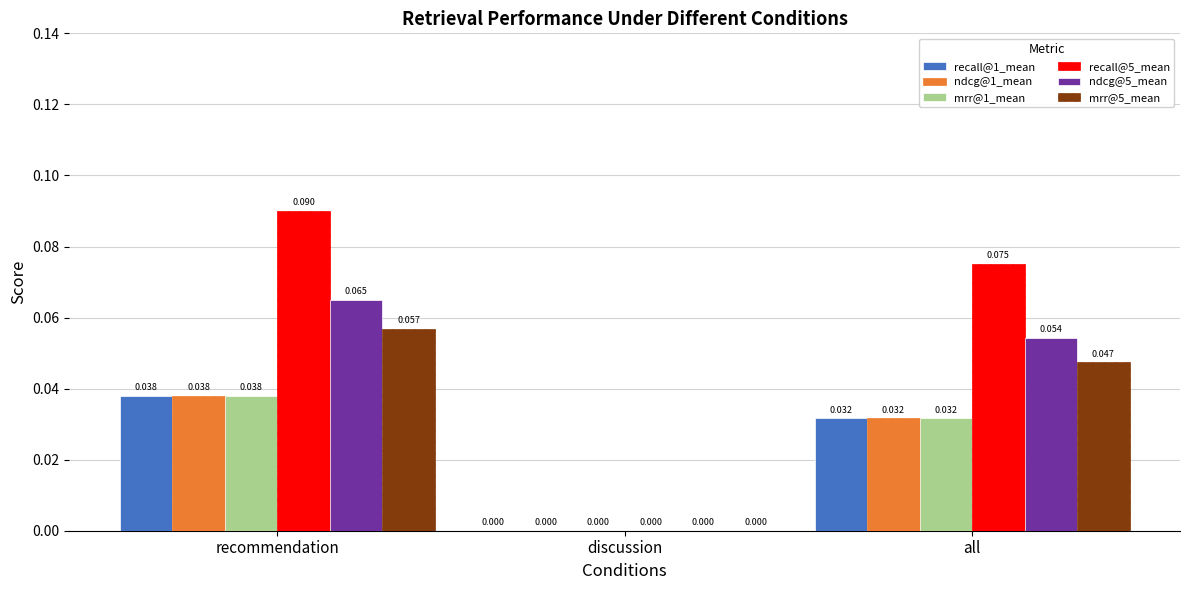

Are the bars grouped side by side (vs. stacked)?

Yes